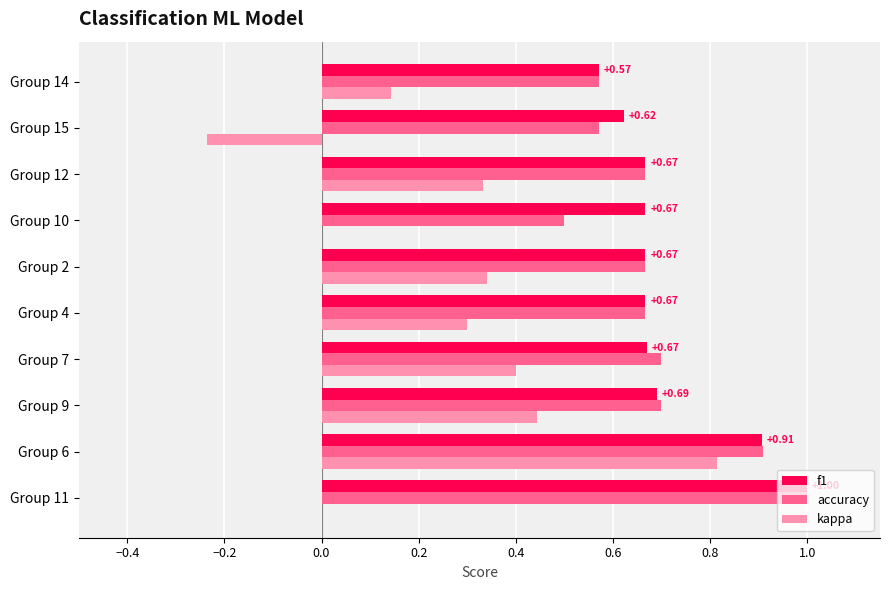

What are all the series names shown in the legend?

f1, accuracy, kappa